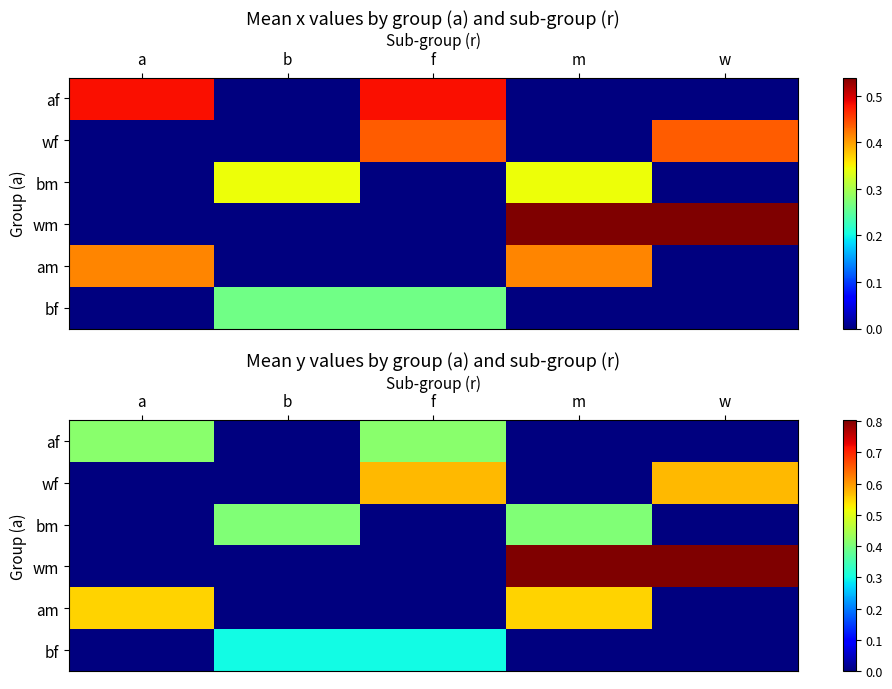

What is the total value across all series at f?

1.3